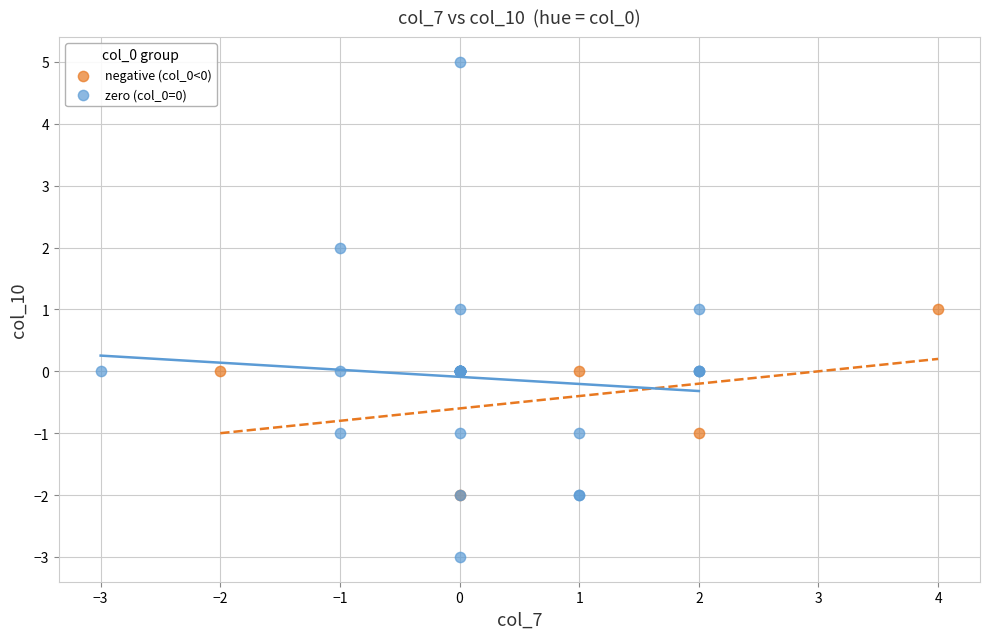

What are all the series names shown in the legend?

negative (col_0<0), zero (col_0=0)